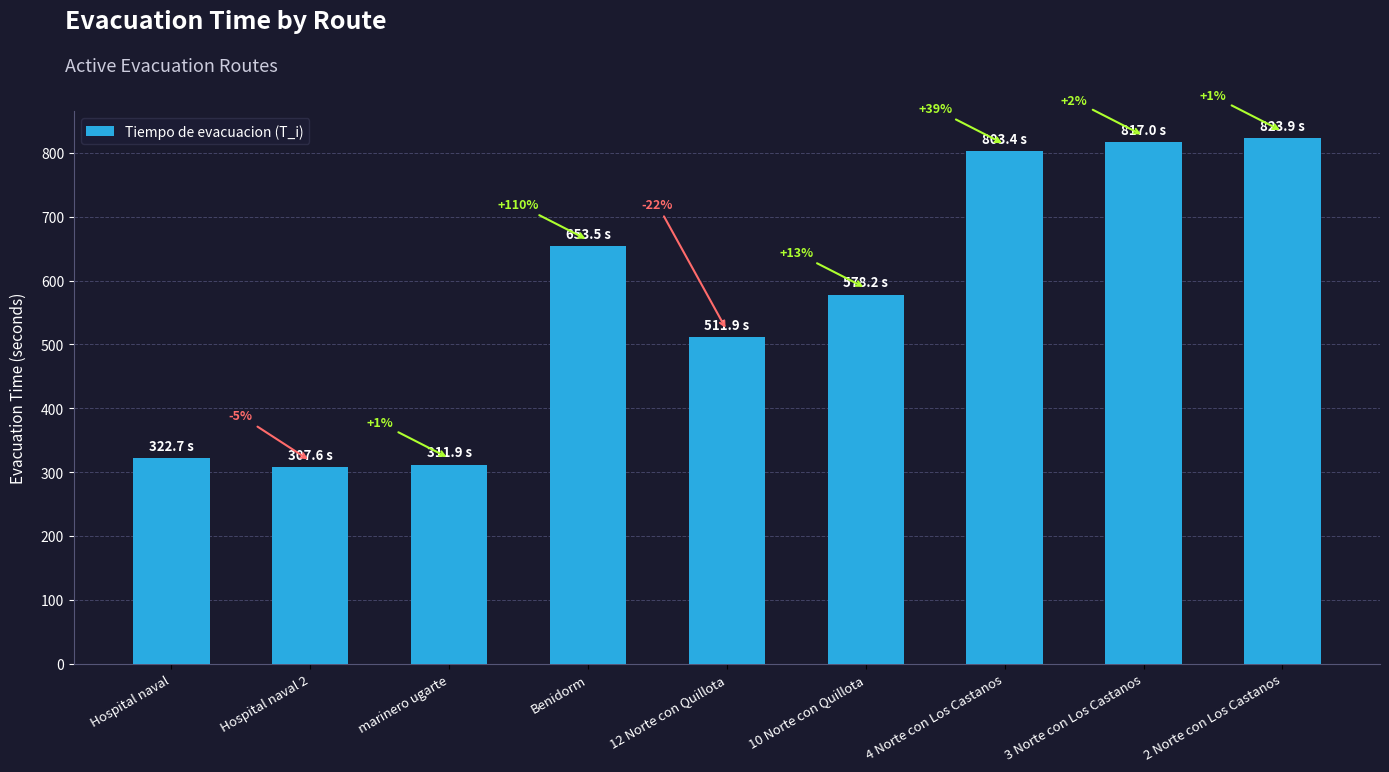

Rank the categories by value from lowest to highest.

Hospital naval 2, marinero ugarte, Hospital naval, 12 Norte con Quillota, 10 Norte con Quillota, Benidorm, 4 Norte con Los Castanos, 3 Norte con Los Castanos, 2 Norte con Los Castanos